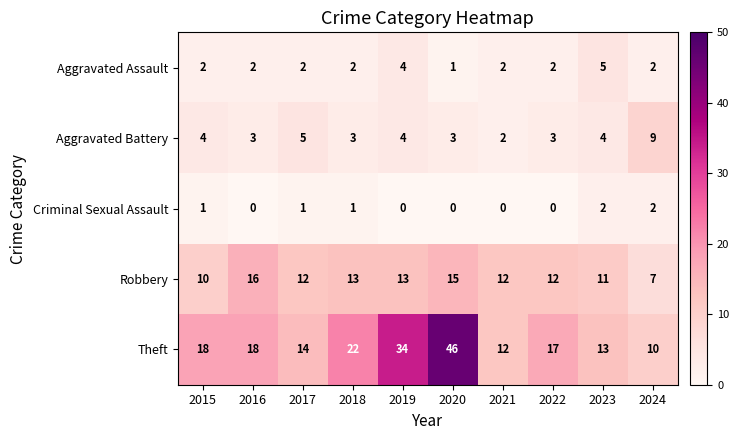

List the series in order of their peak value, lowest first.

Criminal Sexual Assault, Aggravated Assault, Aggravated Battery, Robbery, Theft